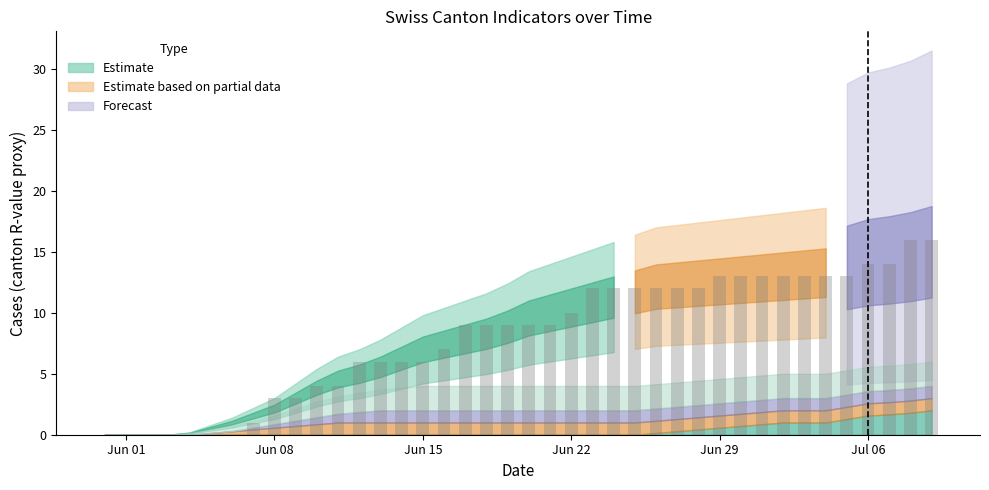

How many series are shown in this chart?

1